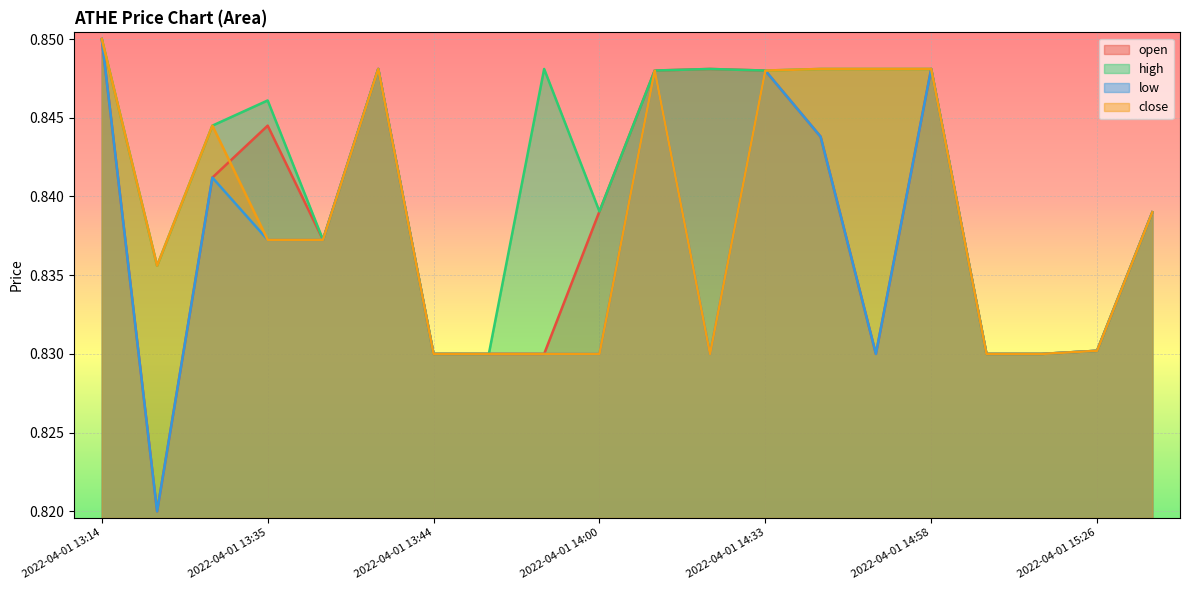

The value of open at 2022-04-01 14:57 is 0.3. True or false?

False